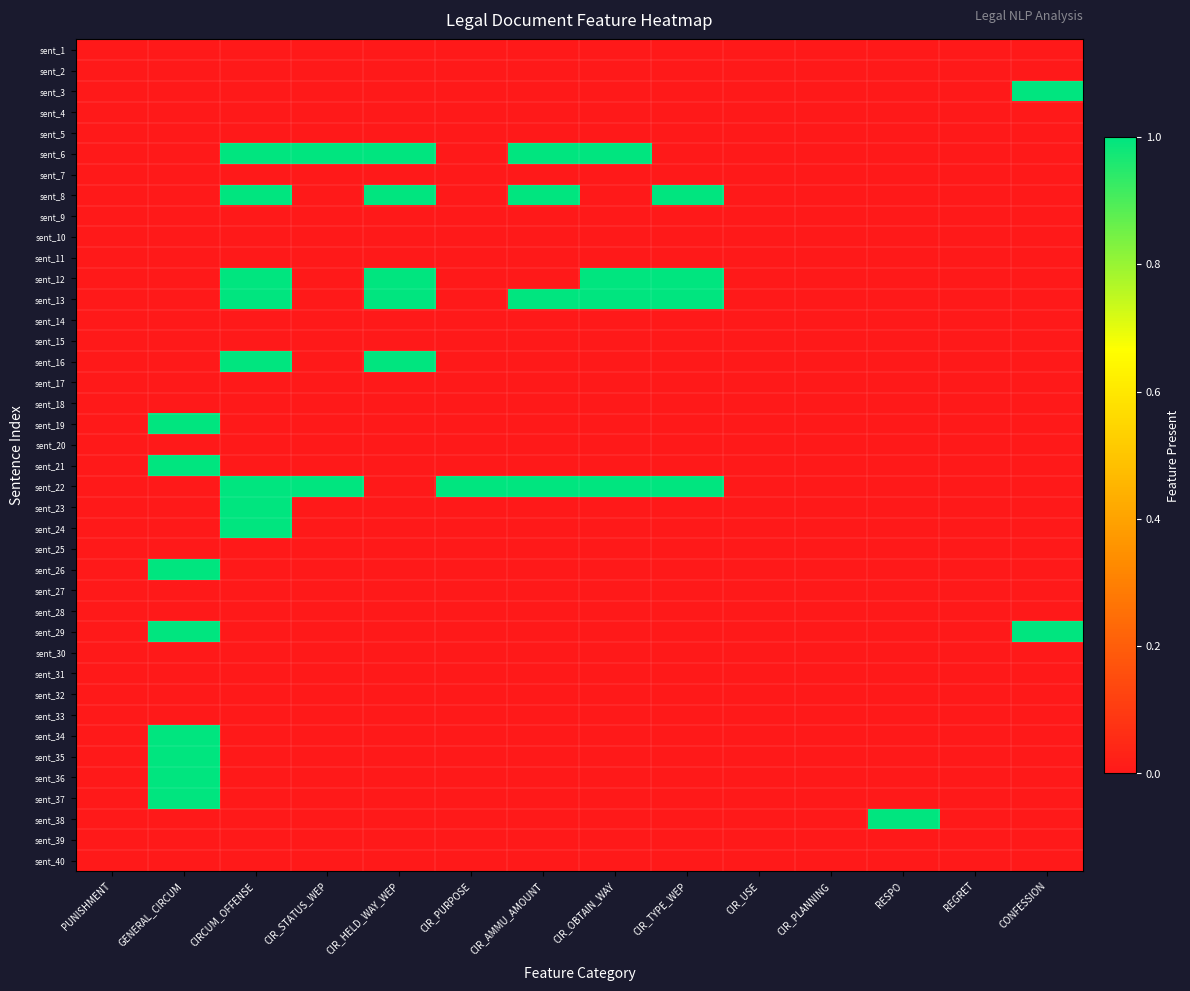

What is the total value across all series at CIR_OBTAIN_WAY?

4